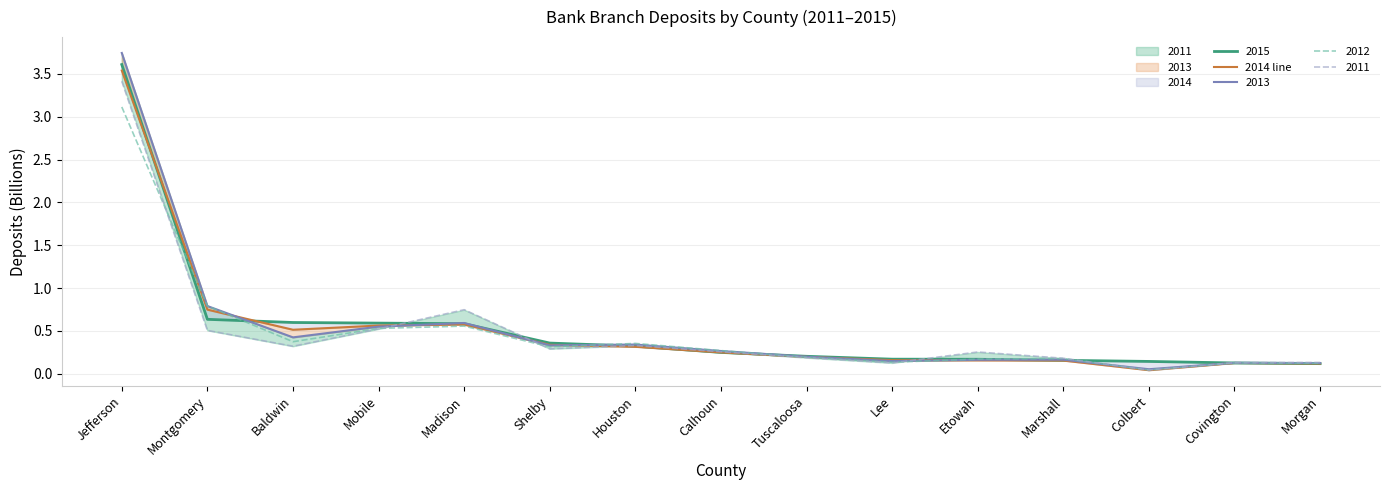

What is the maximum value for 2012?

3.1